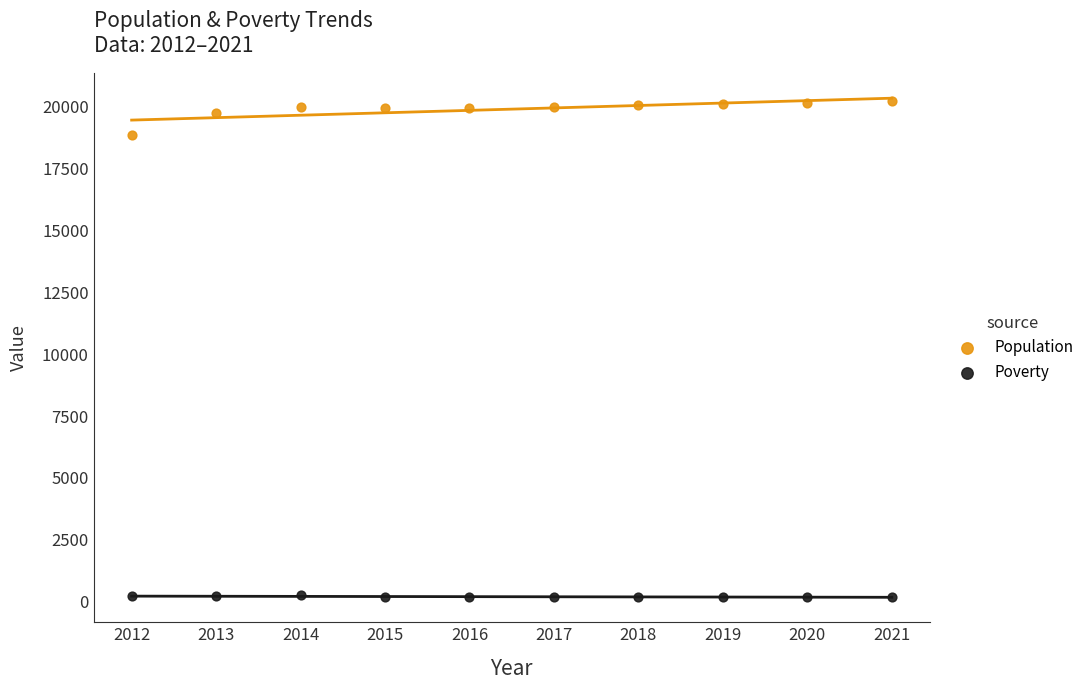

Across all data points, what is the range of Y values (max minus min)?

20025